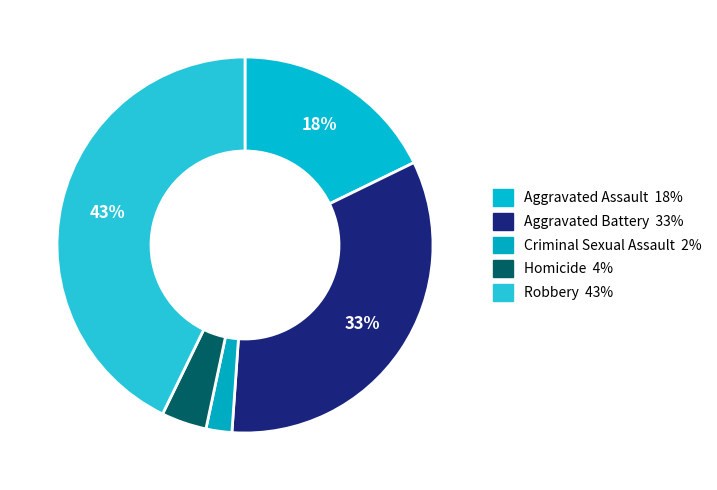

How many segments does this pie chart have?

5